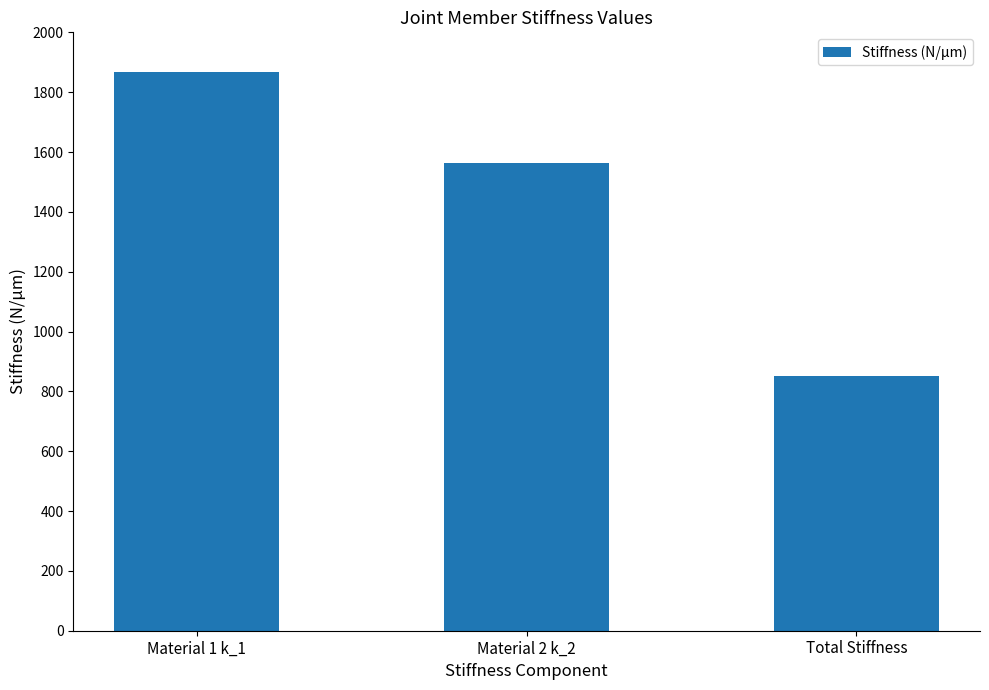

How many bars are there in total?

3